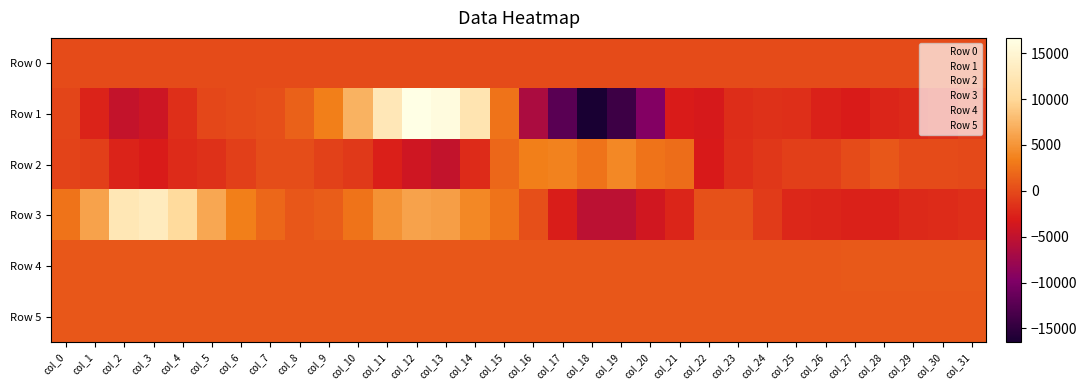

Which label corresponds to the smallest value in the chart?

col_18